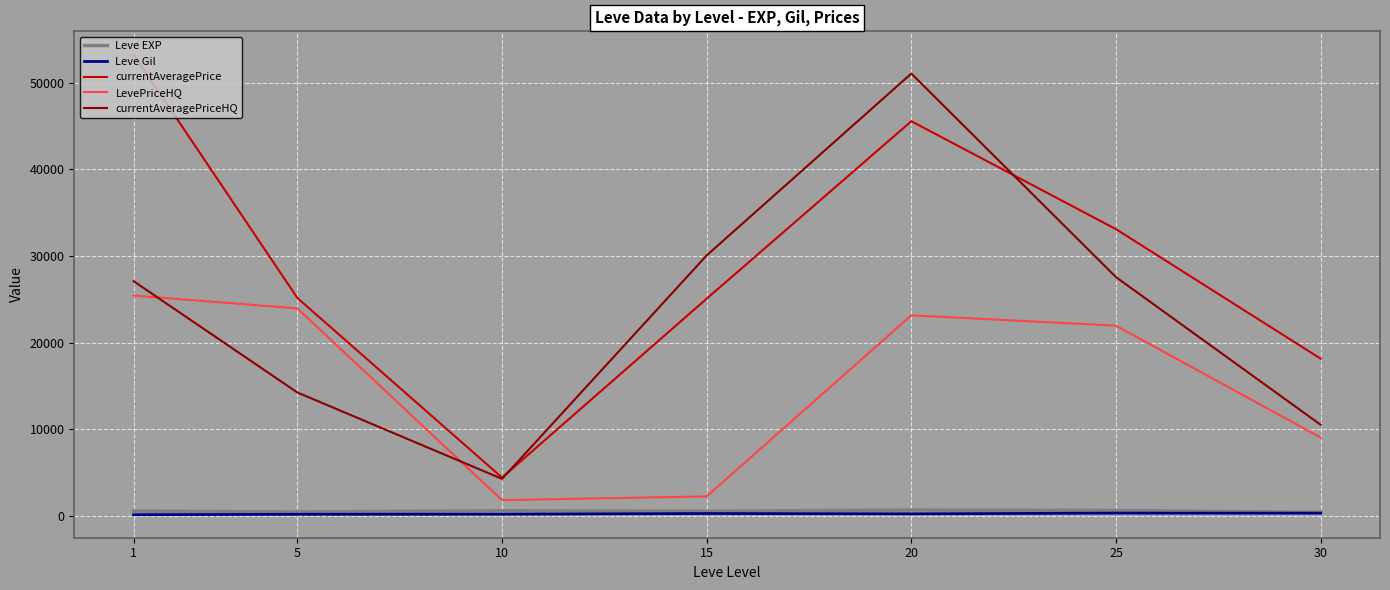

Which series changed the most between 5 and 30?

LevePriceHQ